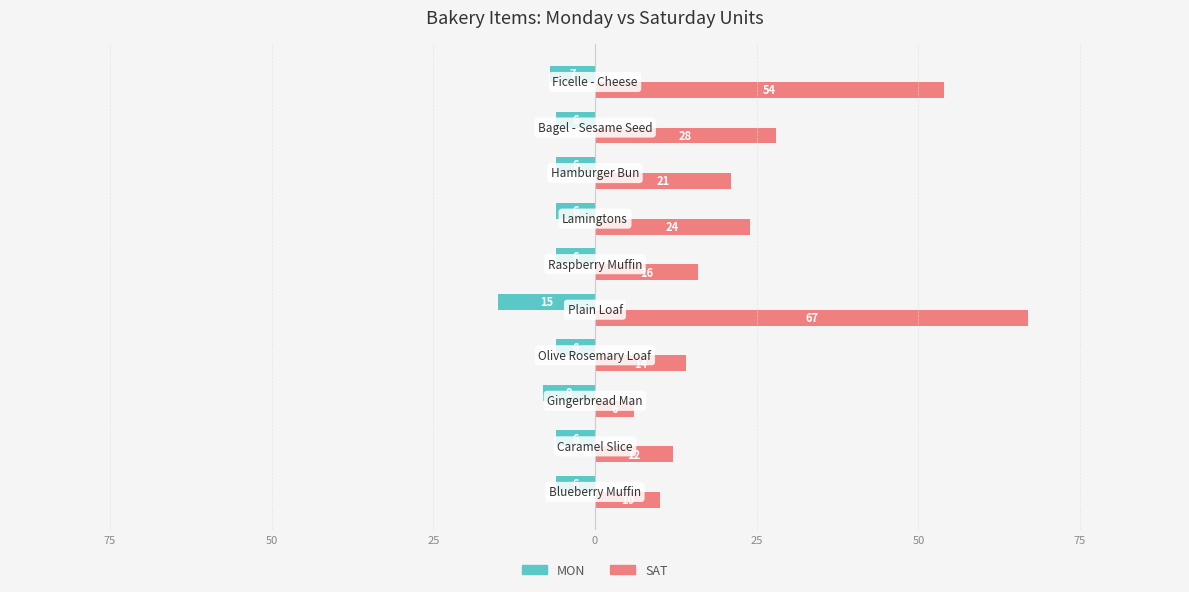

What are all the series names shown in the legend?

MON, SAT